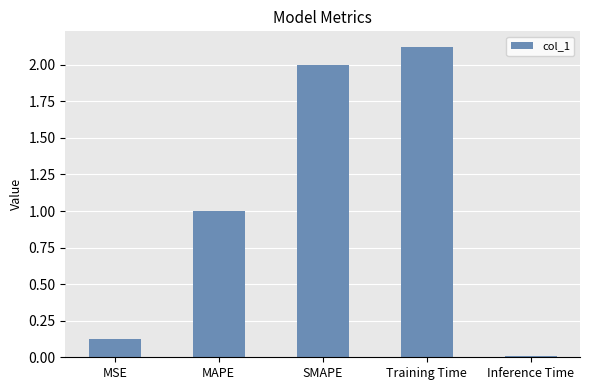

The chart shows a value of 3.3 at SMAPE. True or false?

False